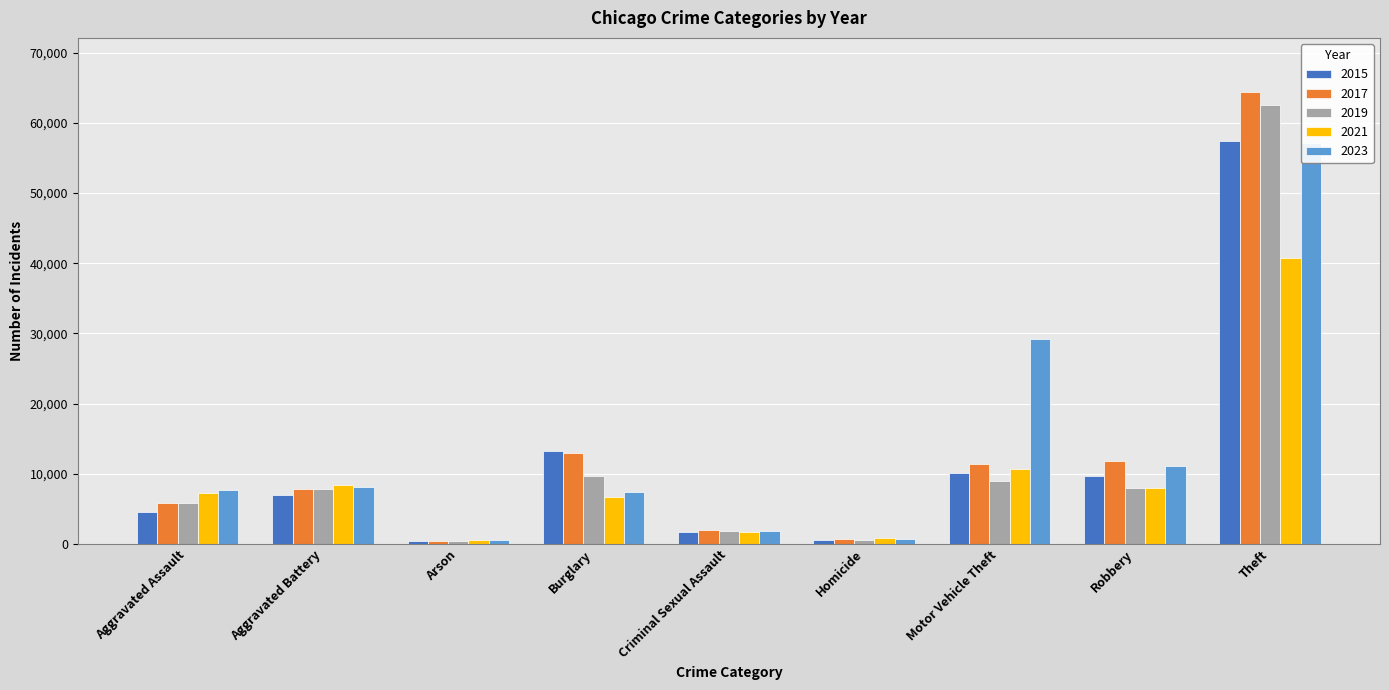

Rank the series by their maximum value, from highest to lowest.

2017, 2019, 2015, 2023, 2021